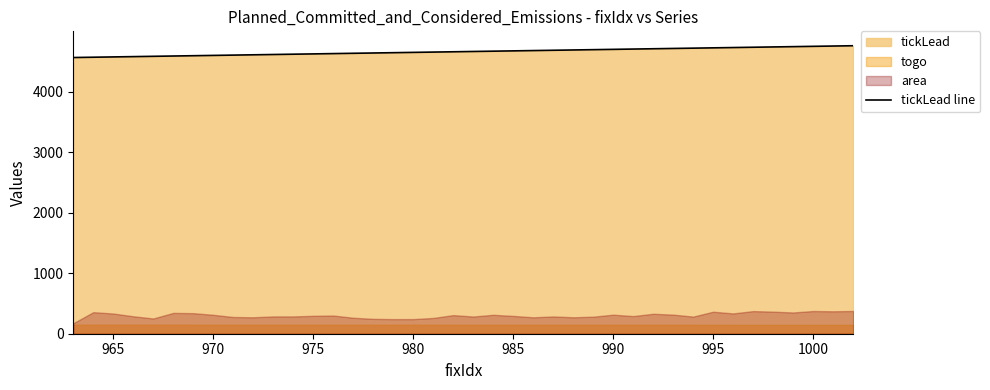

Is it true that tickLead line equals 4726.7 at 995?

True